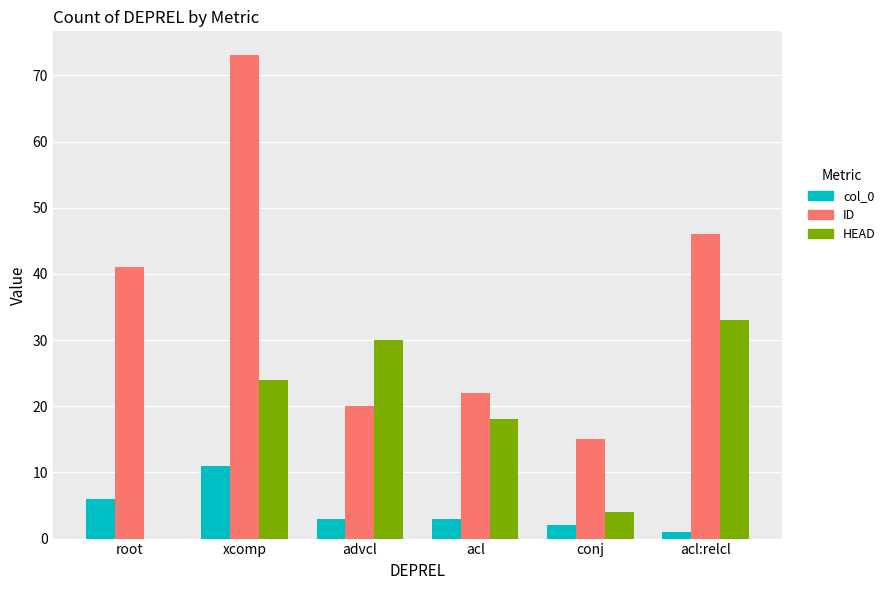

The value of ID at acl is 22. True or false?

True